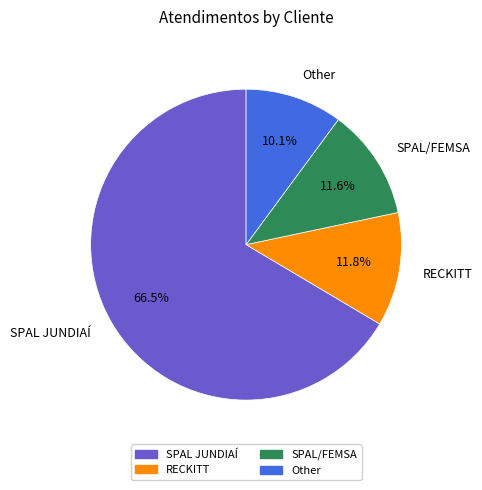

To the nearest percent, what is the average slice percentage?

25%